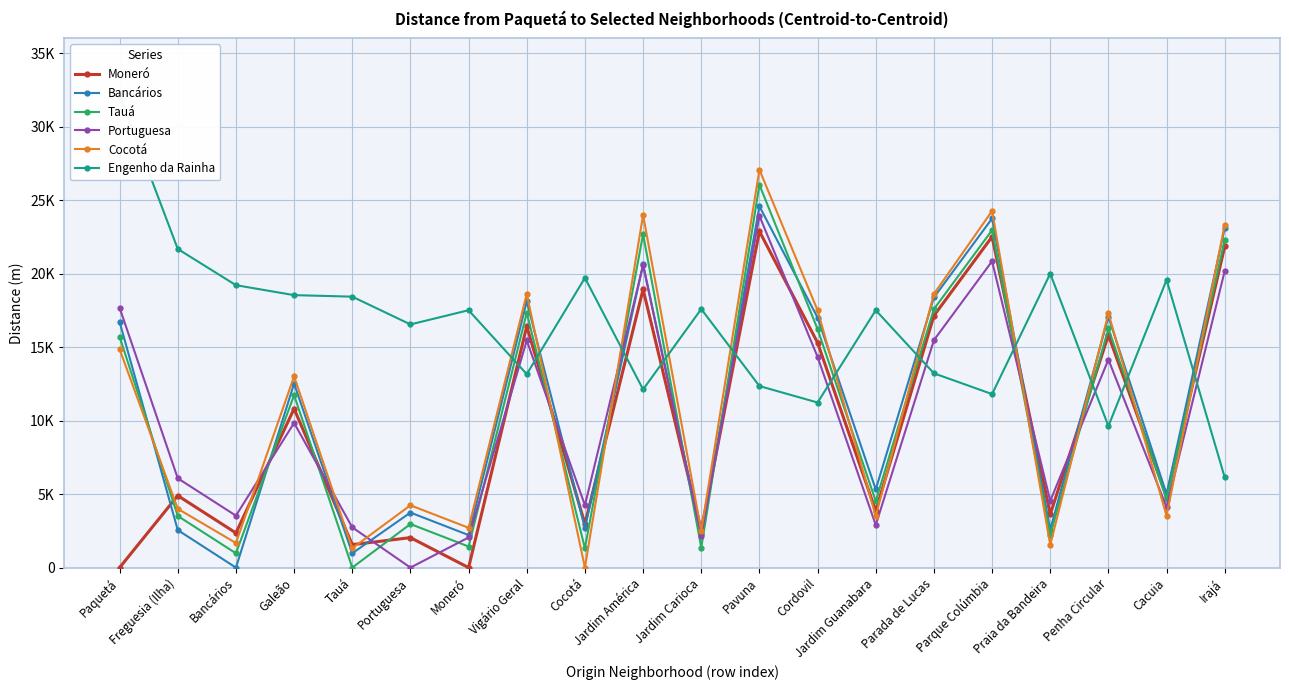

What is the maximum value shown in the chart?

32167